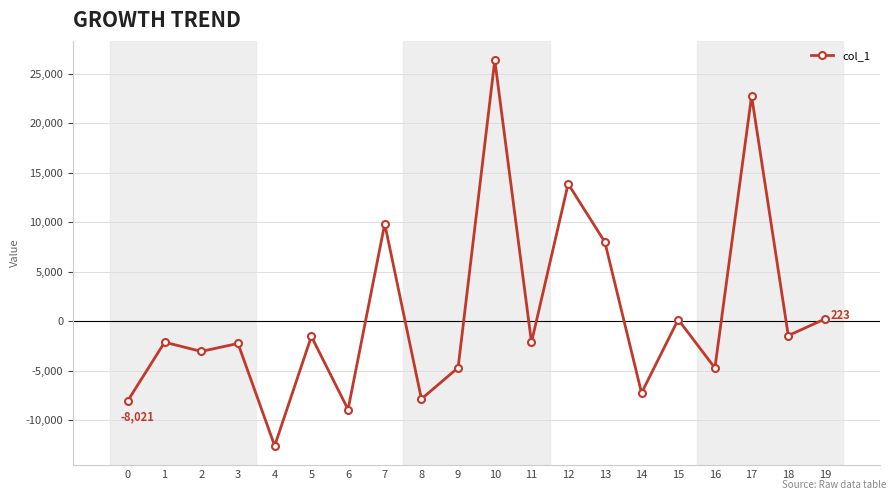

The value at 14 is -3098.3. True or false?

False